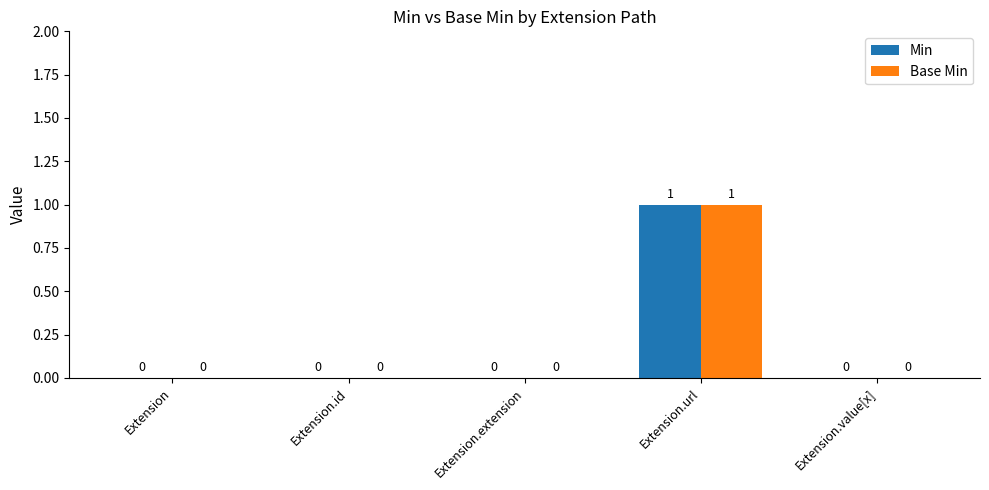

Which category has the highest value in the Min series?

Extension.url